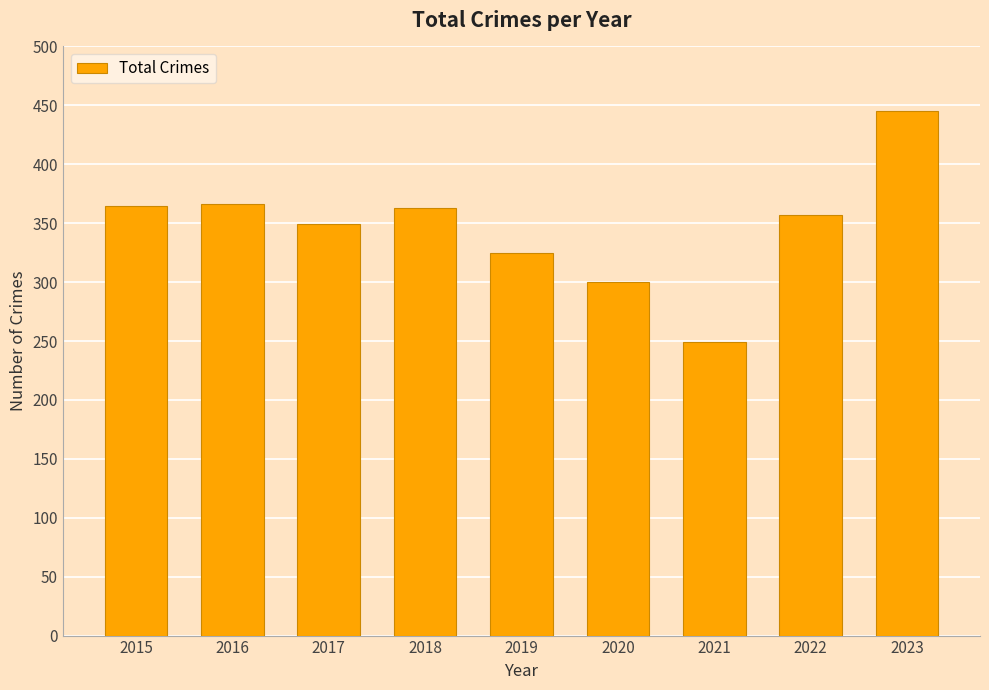

What is the difference between the second highest and minimum values?

117